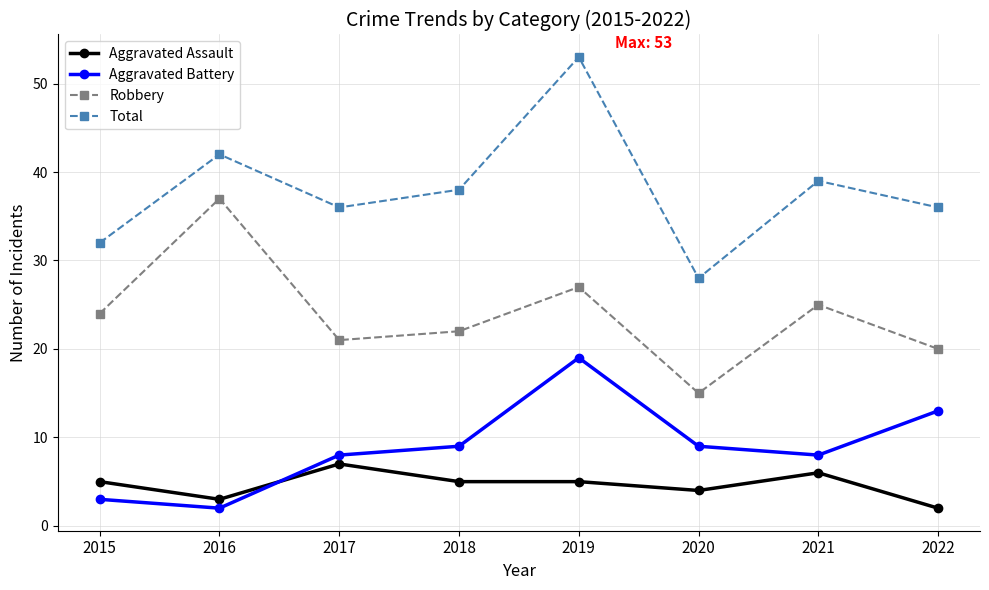

Which series has the largest range (max minus min)?

Total